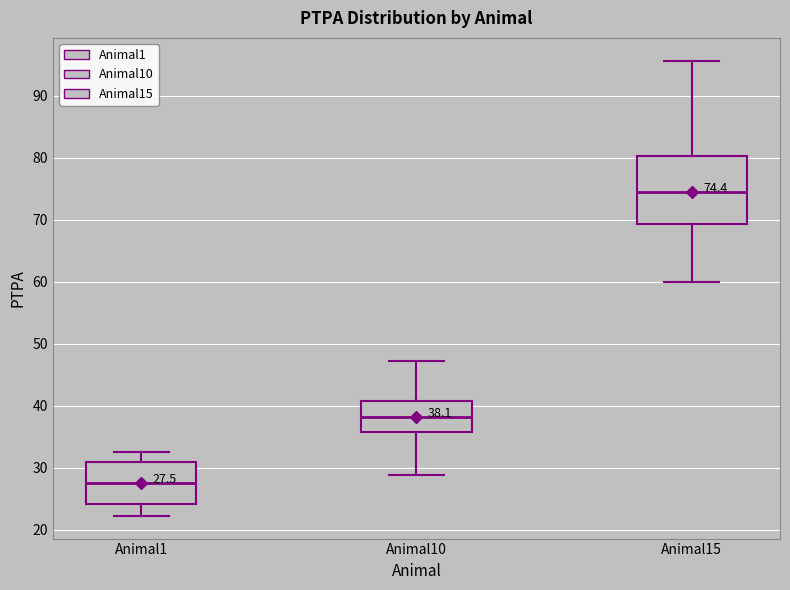

Comparing the boxes themselves (not the whiskers), which one is the tallest?

Animal15